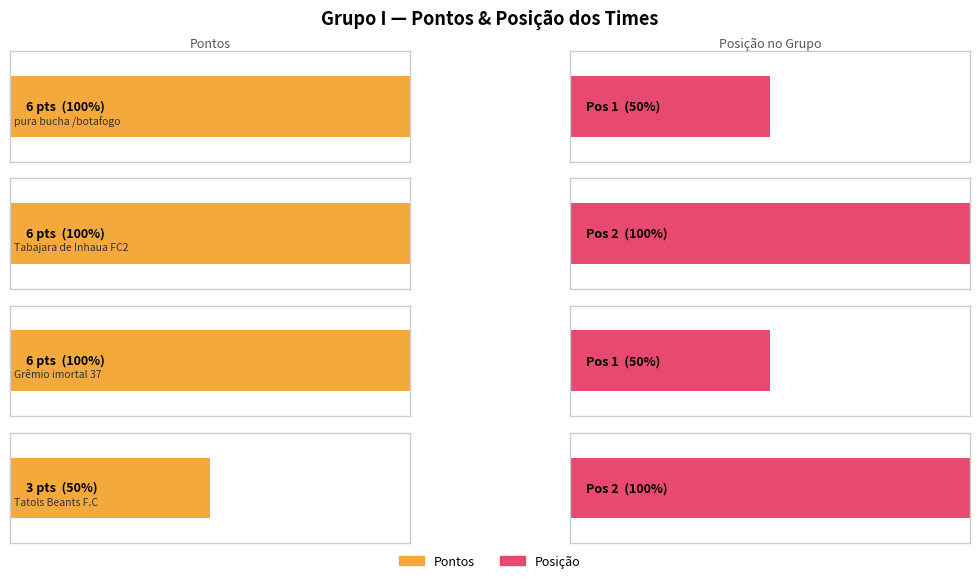

Does the chart contain stacked bars?

No